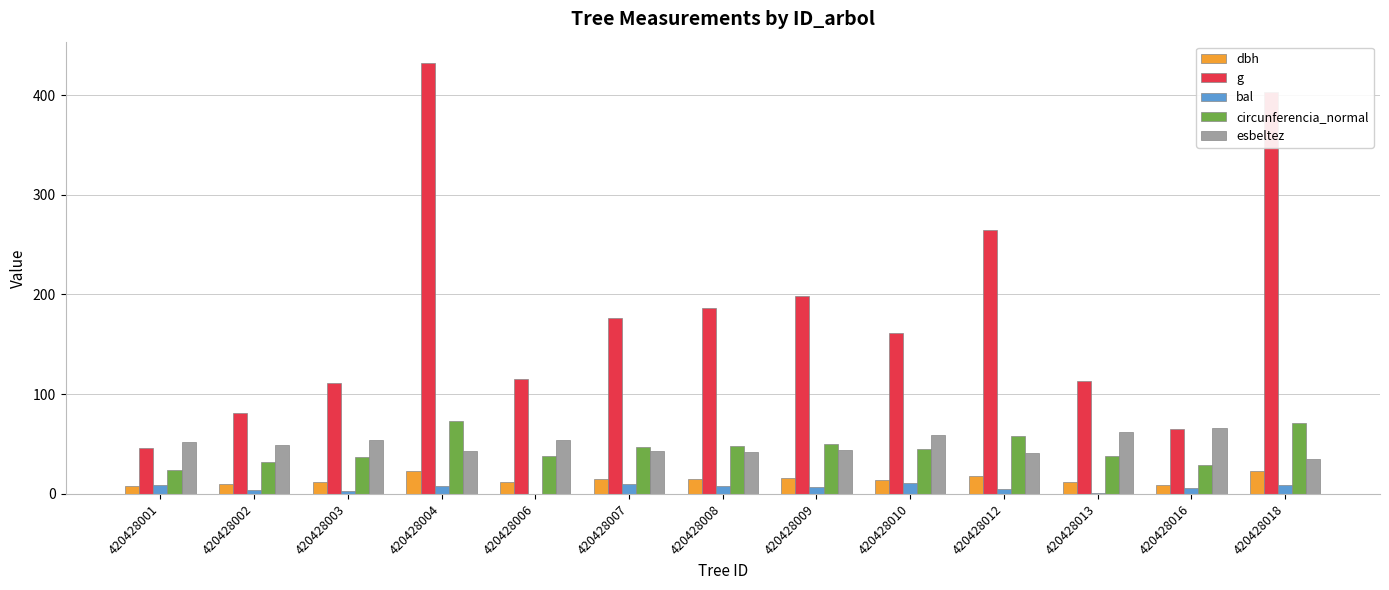

The circunferencia_normal series shows 26.9 at 420428012. True or false?

False